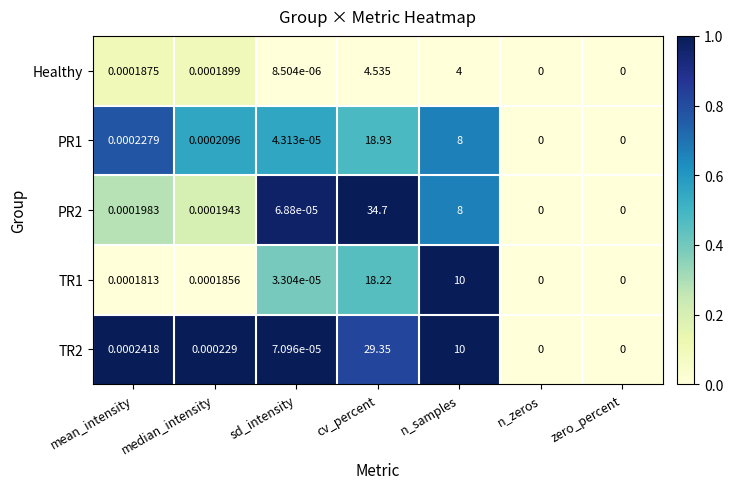

At which category is the sum across all series the highest?

cv_percent